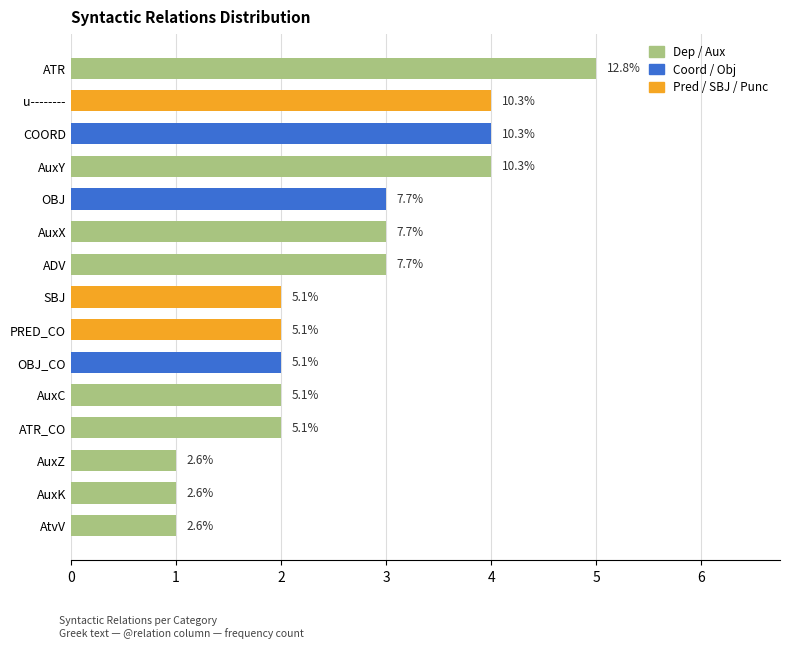

How many bars are there in total?

15